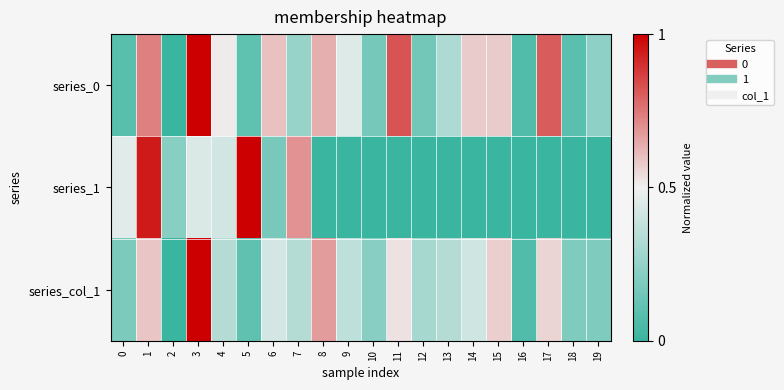

Which series has the largest total across all categories?

series_0